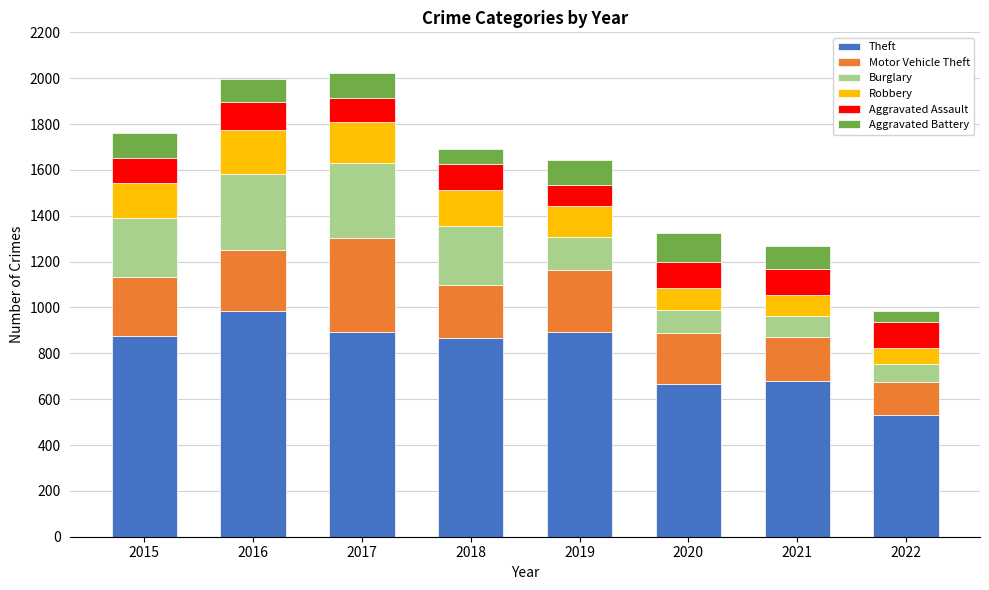

What value does the Theft series have at 2022?

532